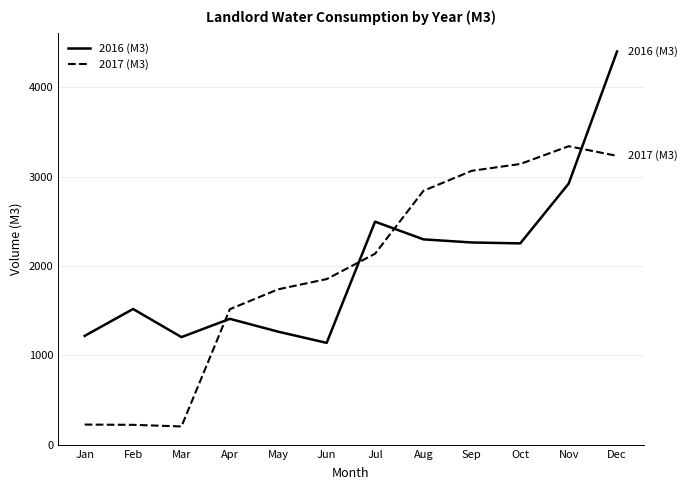

Which series changed the most between Apr and Dec?

2016 (M3)